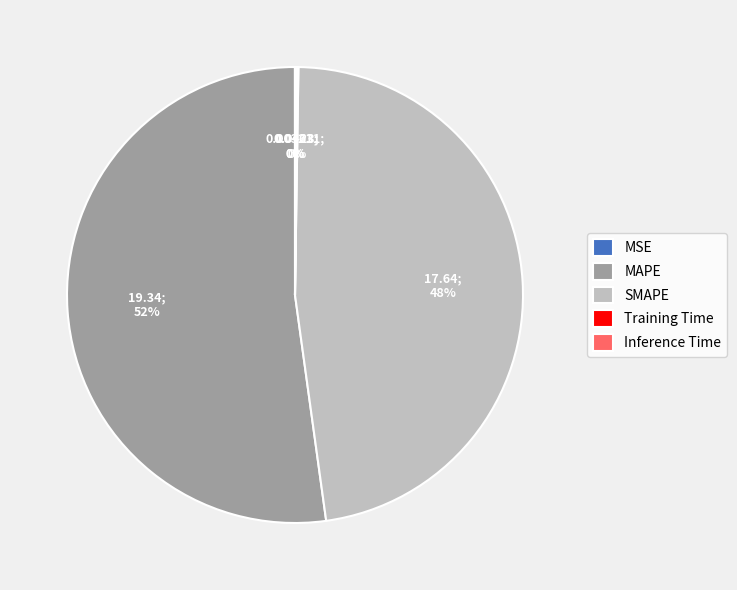

What is the largest slice in the pie chart?

MAPE